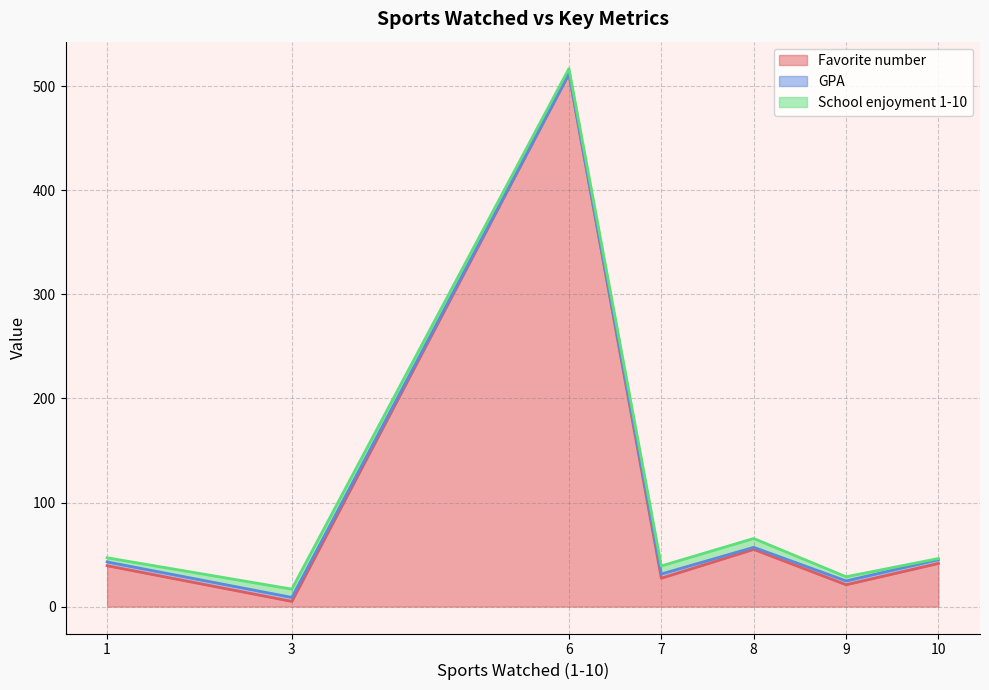

The value of Favorite number at 8 is 55.0. True or false?

True